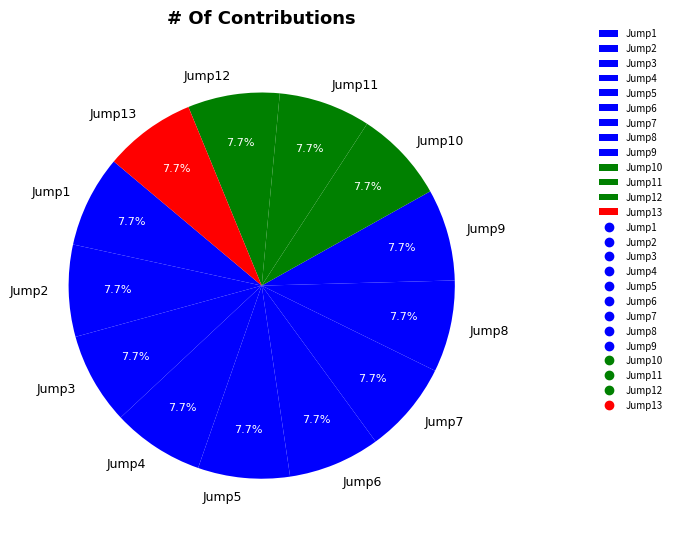

Do Jump4 and Jump8 together represent more than half of the pie?

No